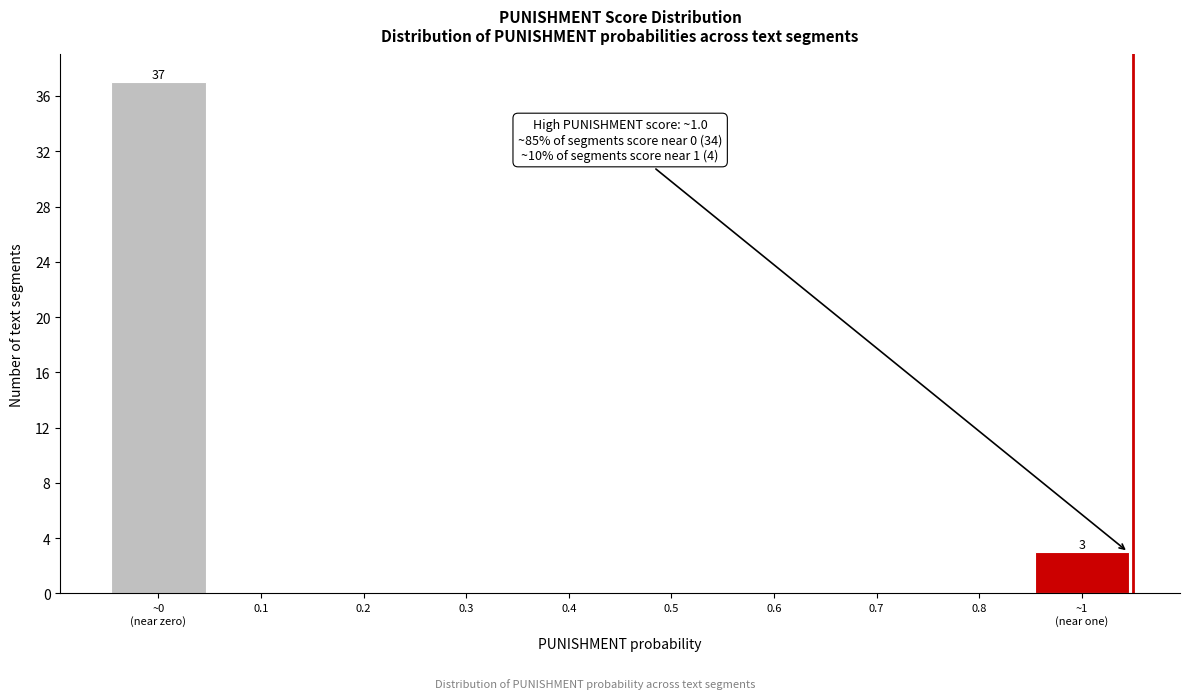

What is the greatest value displayed?

37